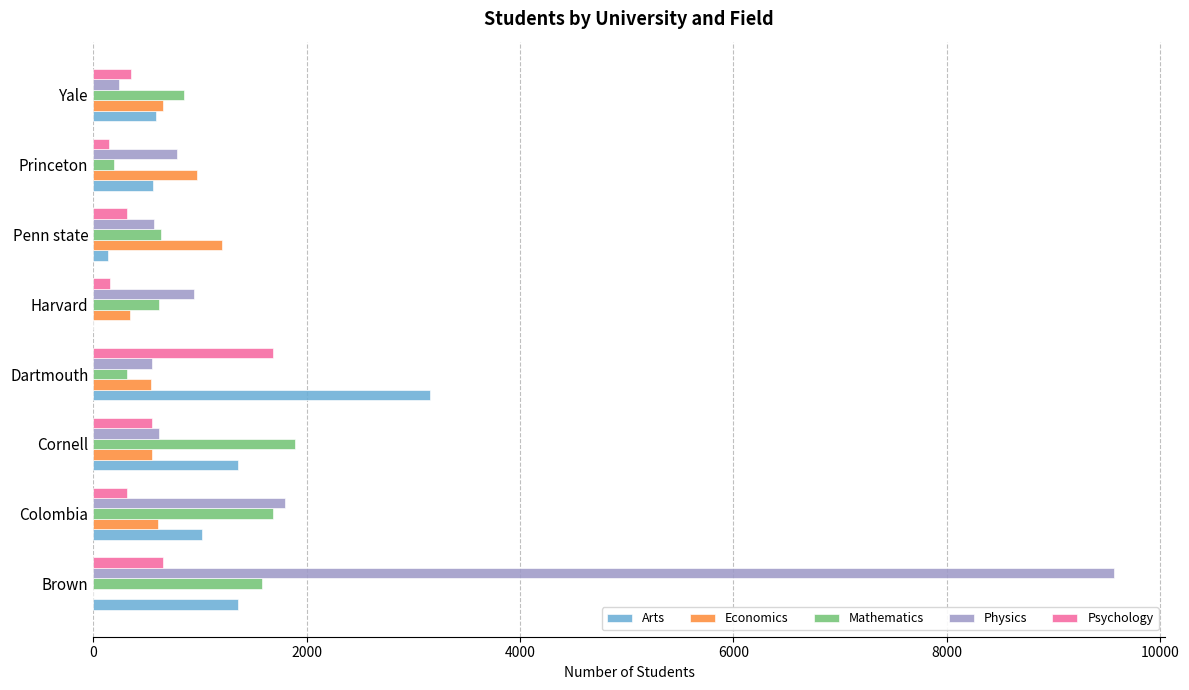

Where is Mathematics nearest to the value 1041?

Yale